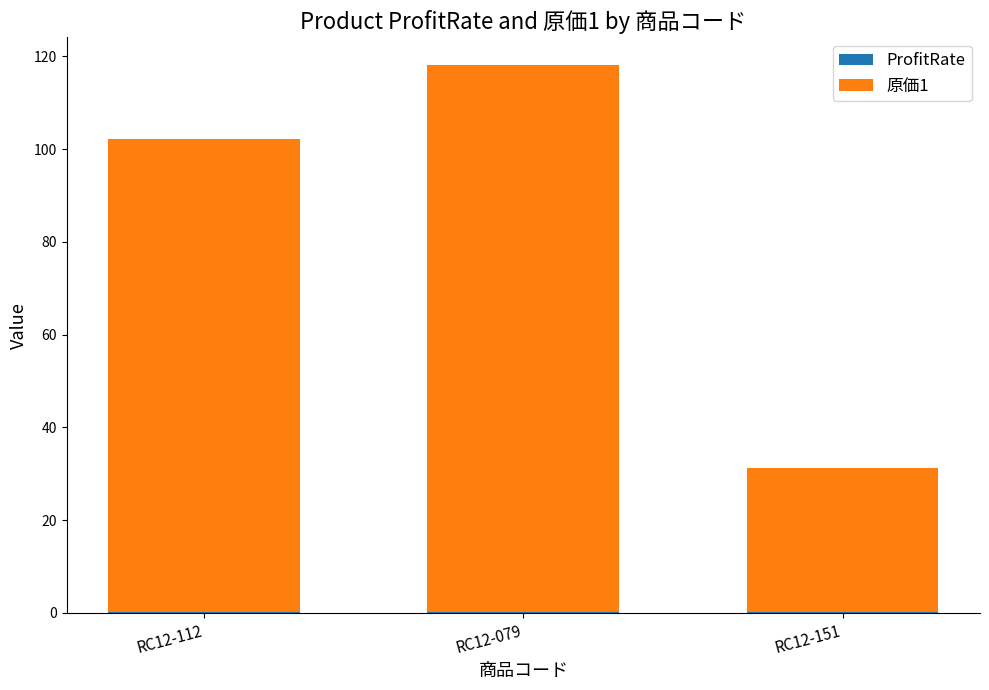

At which category is the sum across all series the highest?

RC12-079